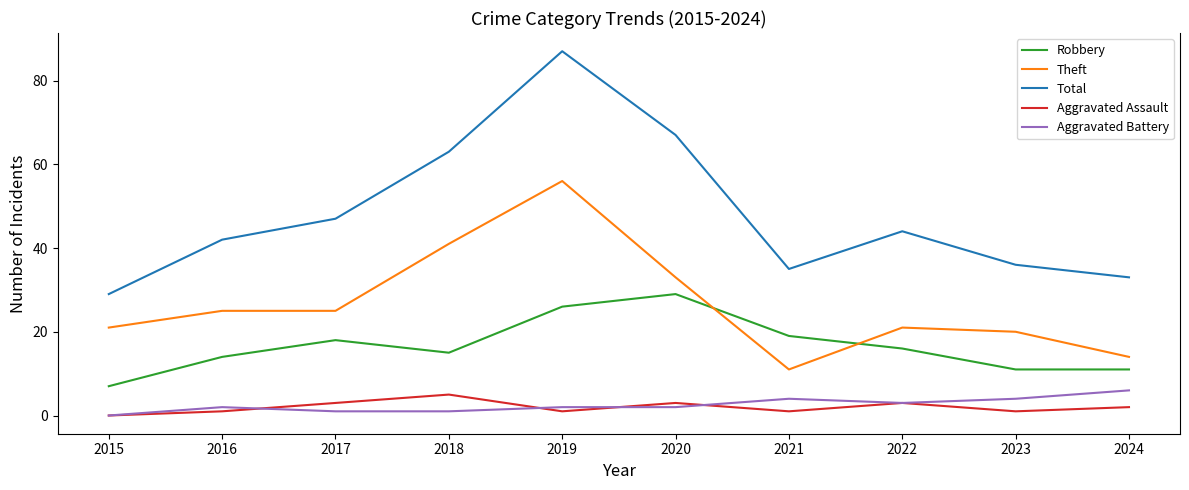

Which series has the widest spread of values?

Total